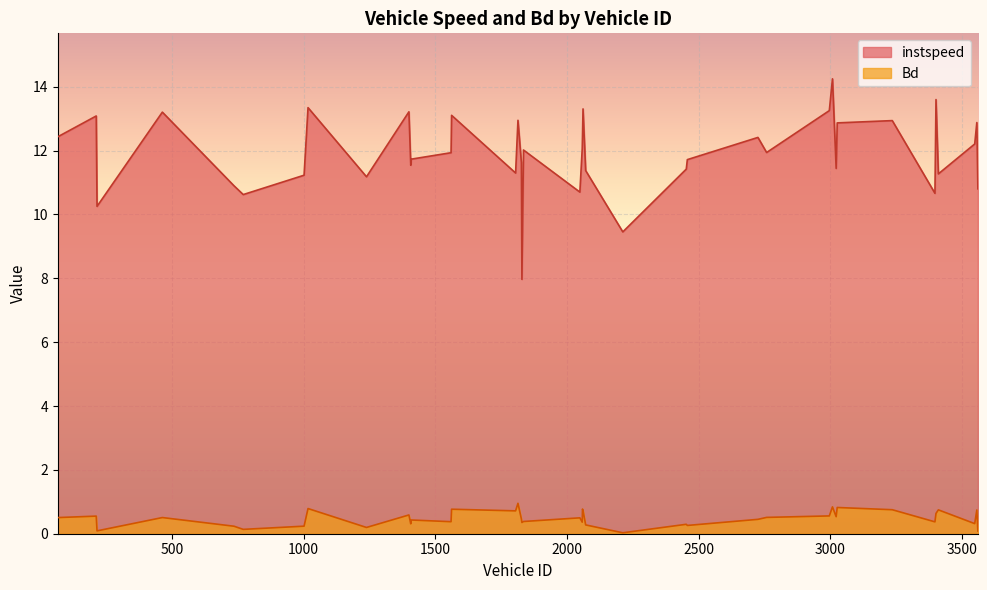

What is the total value across all series at 1805.0?

12.0